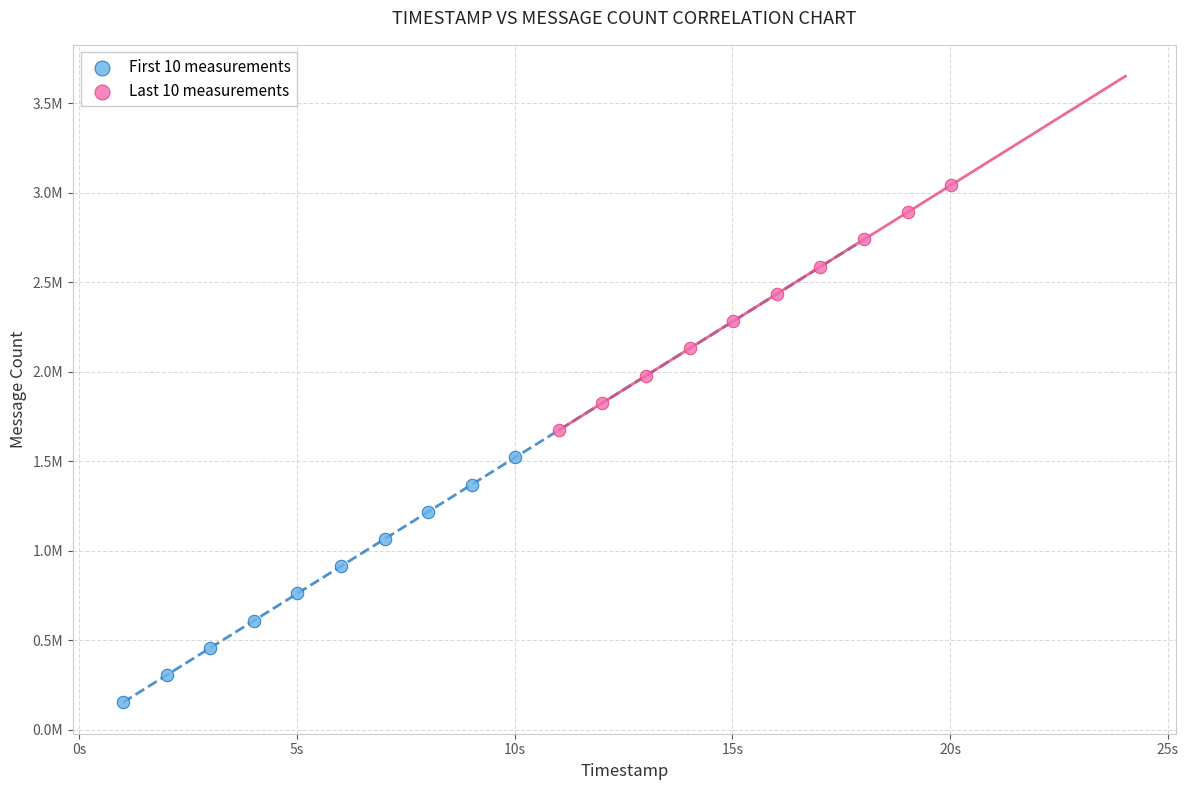

Which series has the widest spread of Y values?

First 10 measurements